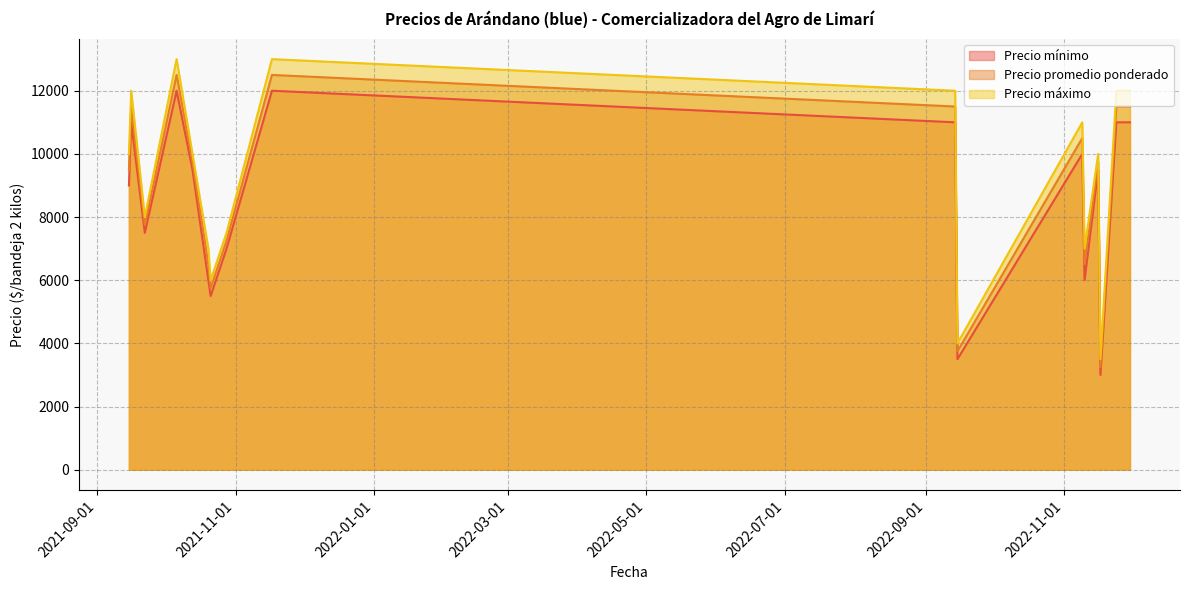

At how many categories does at least one series exceed 7628?

11